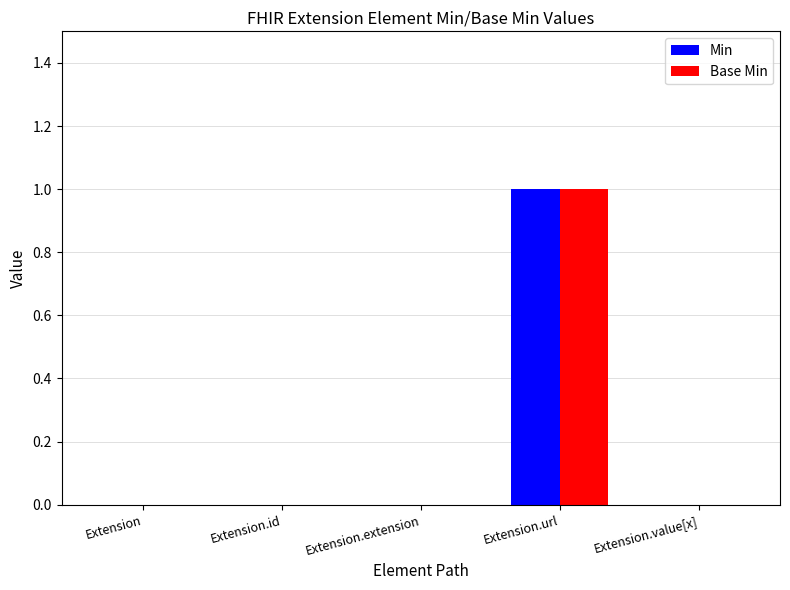

Reading left to right, transcribe all the data shown in this chart.

Min: 0	0	0	1	0
Base Min: 0	0	0	1	0